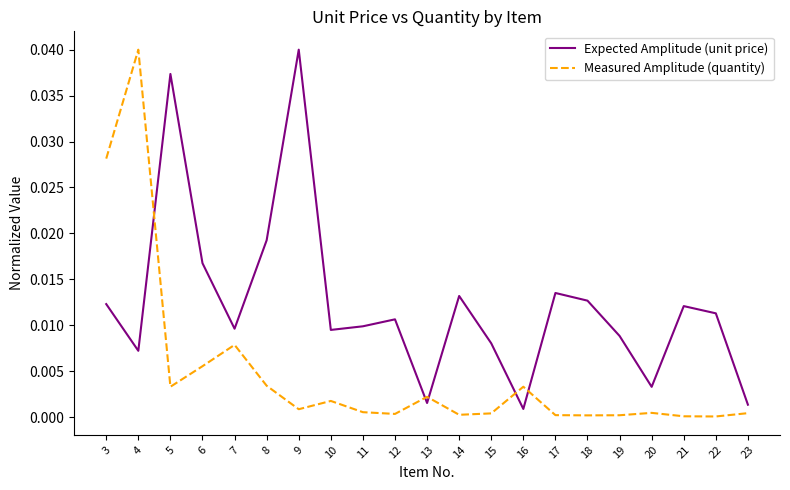

What is the sum of all Measured Amplitude (quantity) values?

0.1